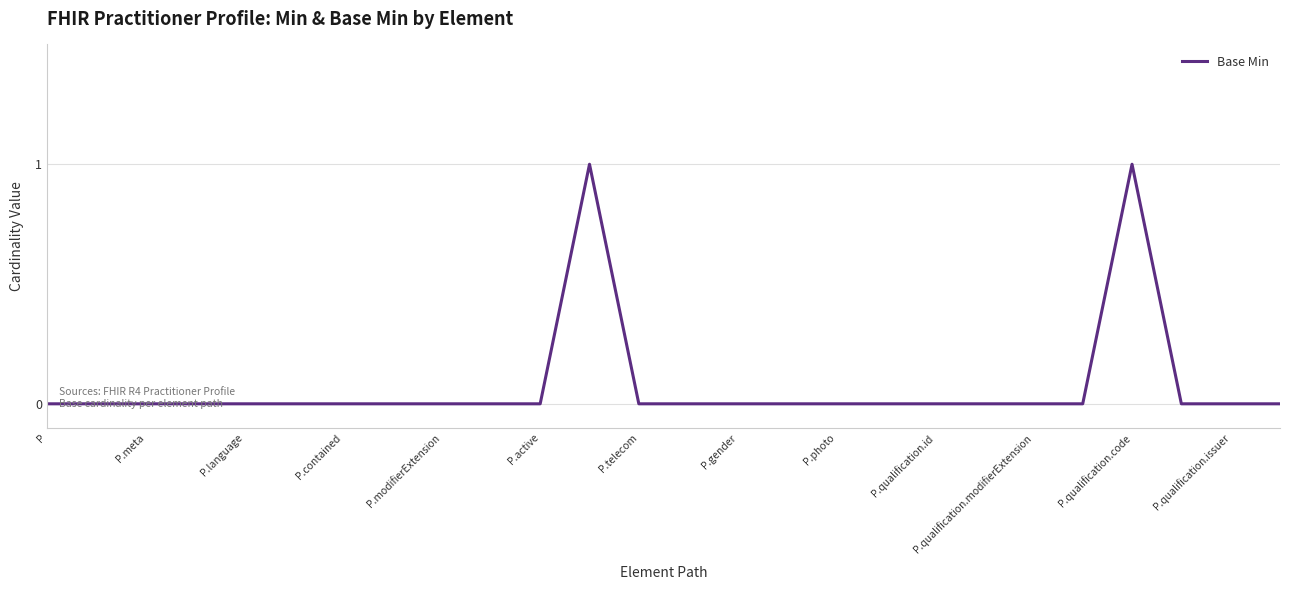

What is the maximum value shown in the chart?

1